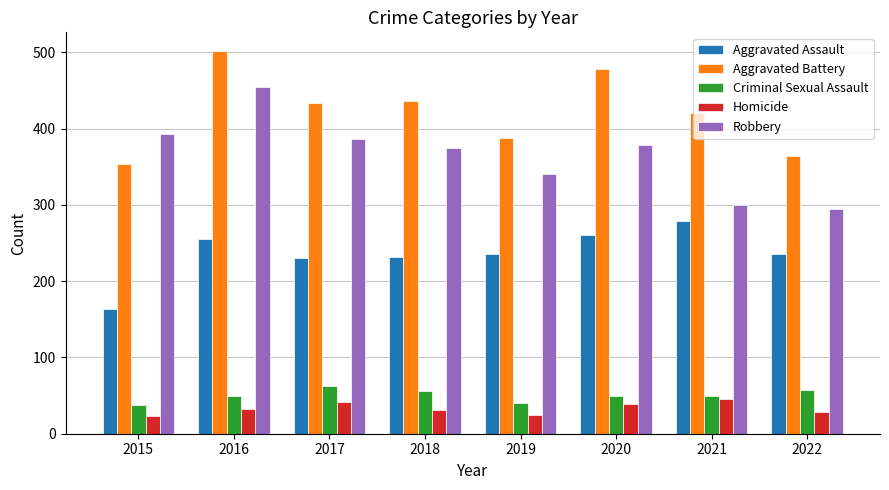

What is the approximate value of Robbery at 2020?

378